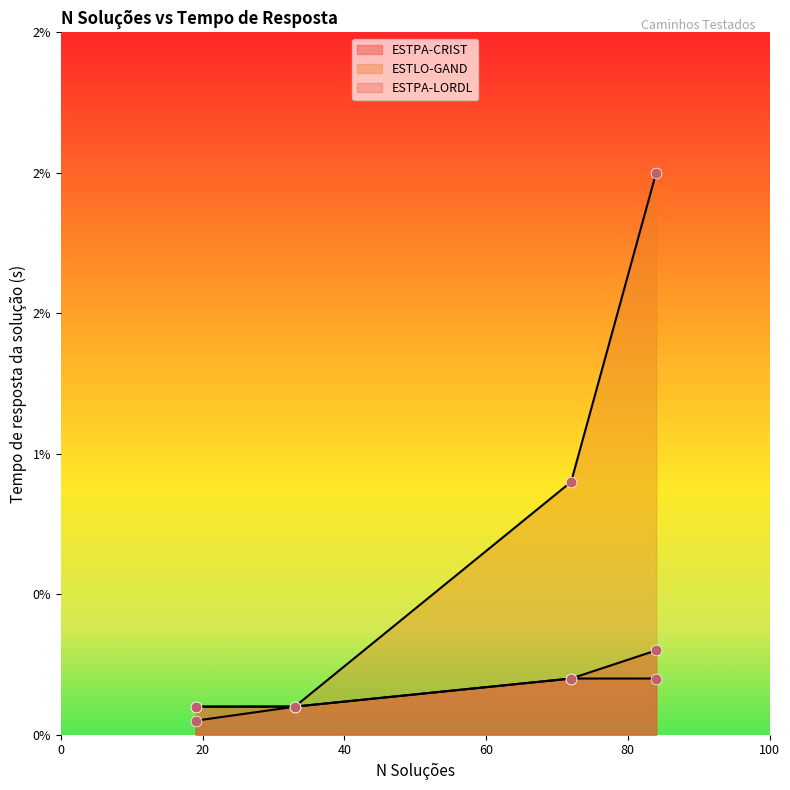

Which series contains the highest Y value?

ESTLO-GAND